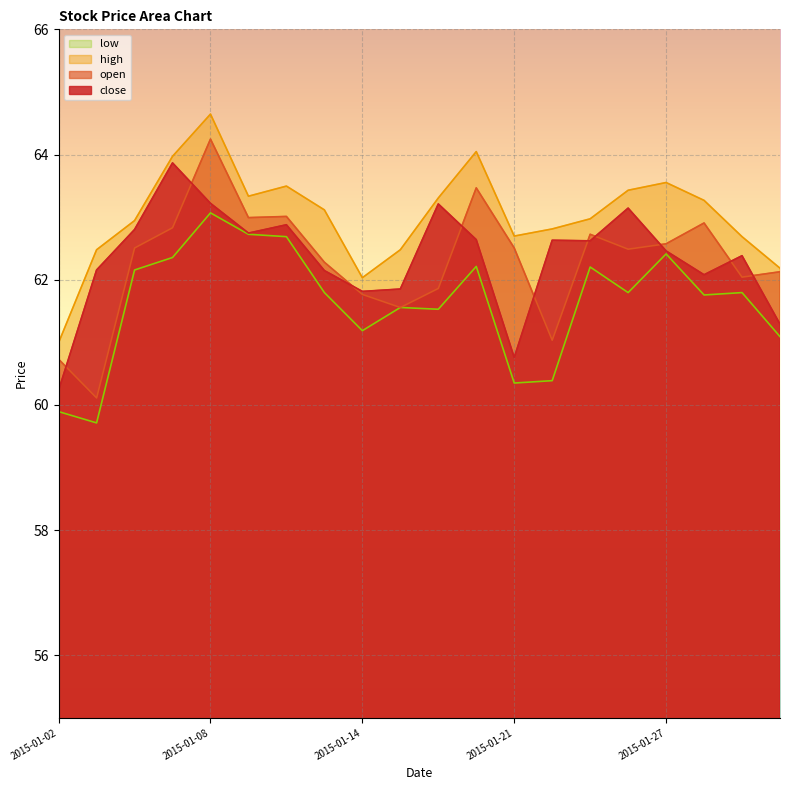

What is the maximum value shown in the chart?

64.6